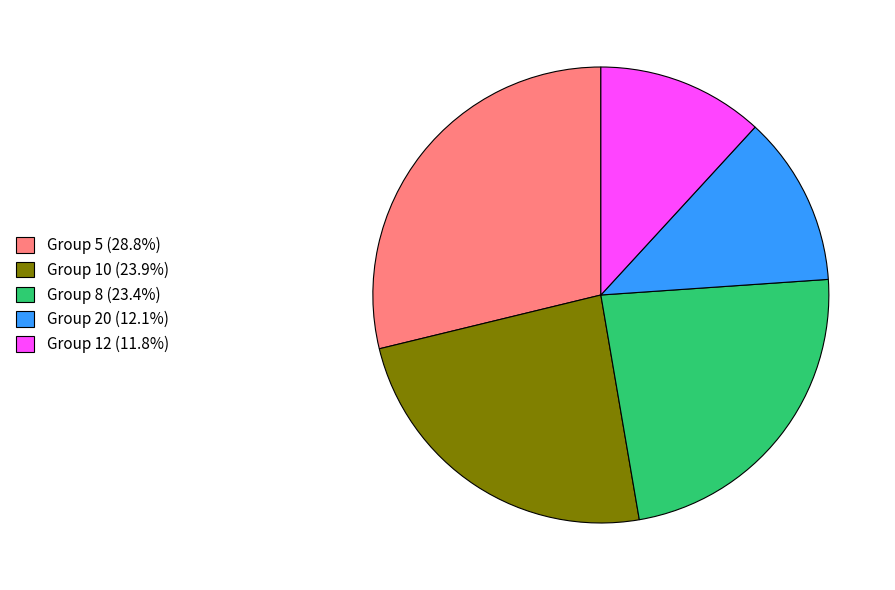

Is there a majority slice in this chart?

No